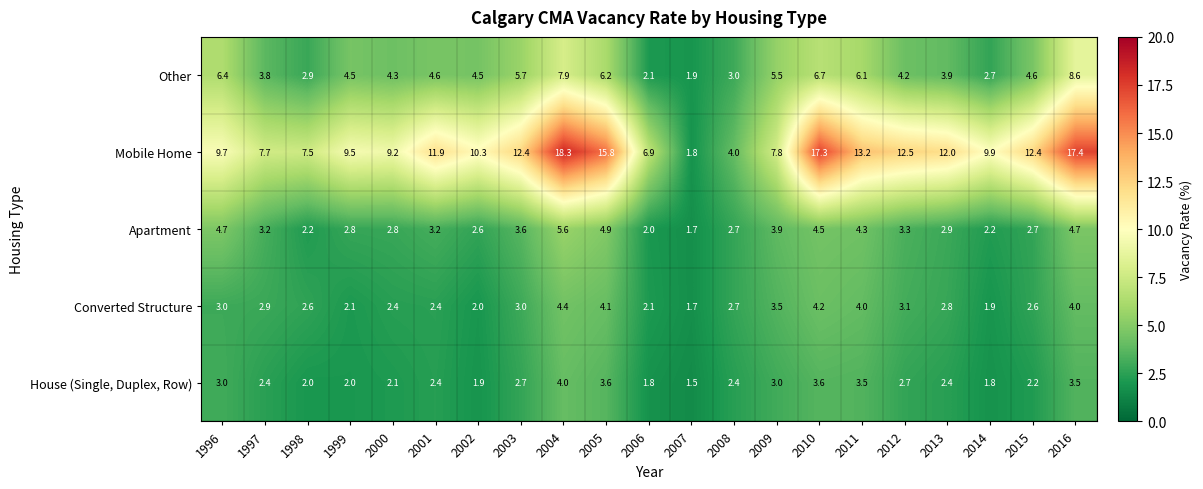

At which category is the sum across all series the highest?

2004